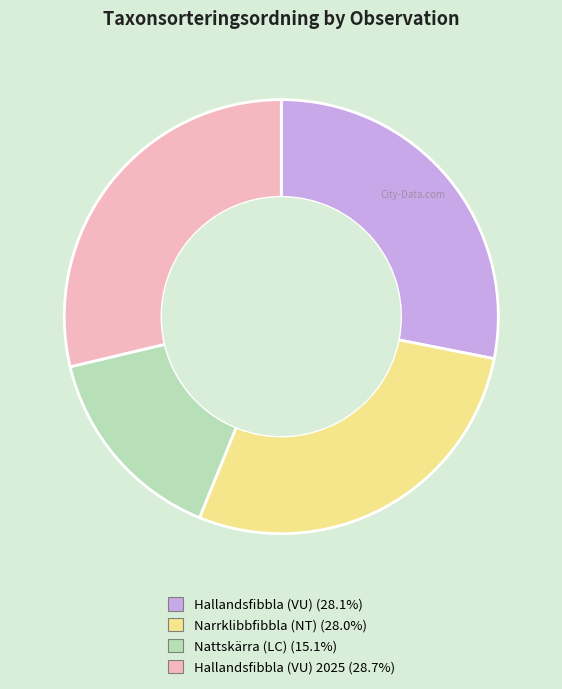

Is there any slice that represents more than half of the pie?

No